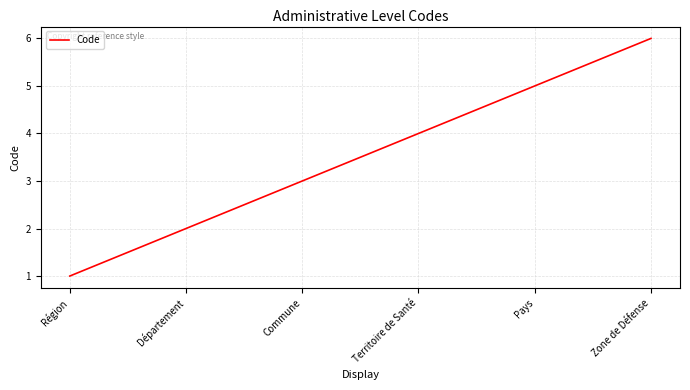

What is the minimum value shown in the chart?

1